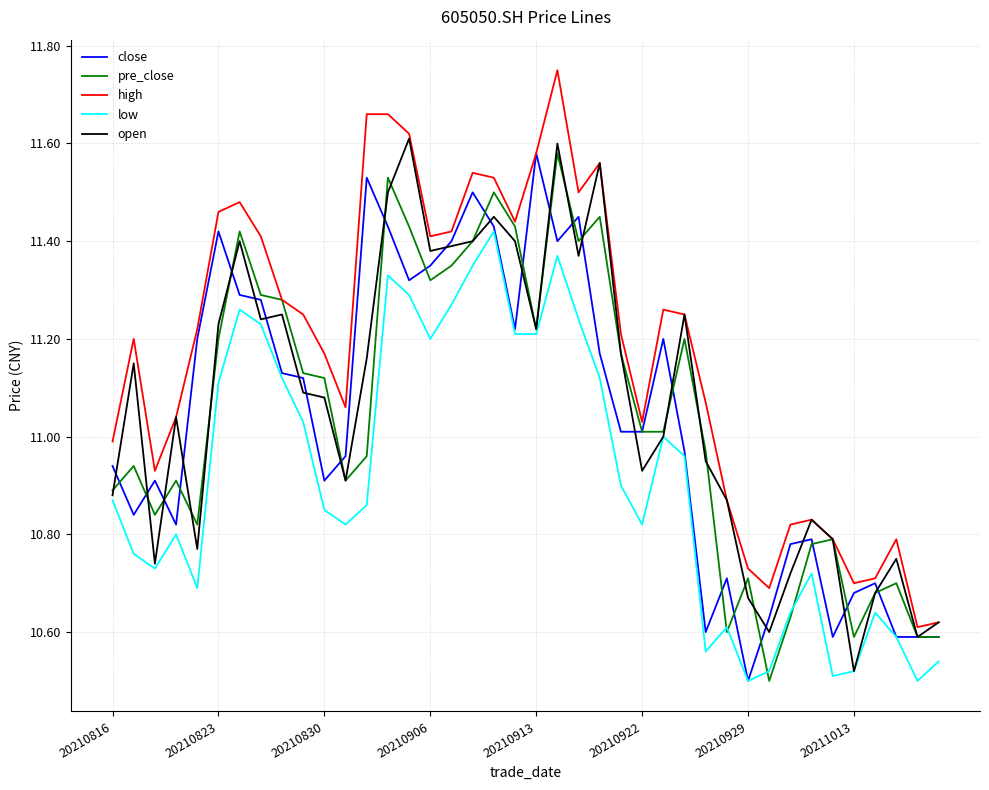

True or false: high and low cross at least once.

False